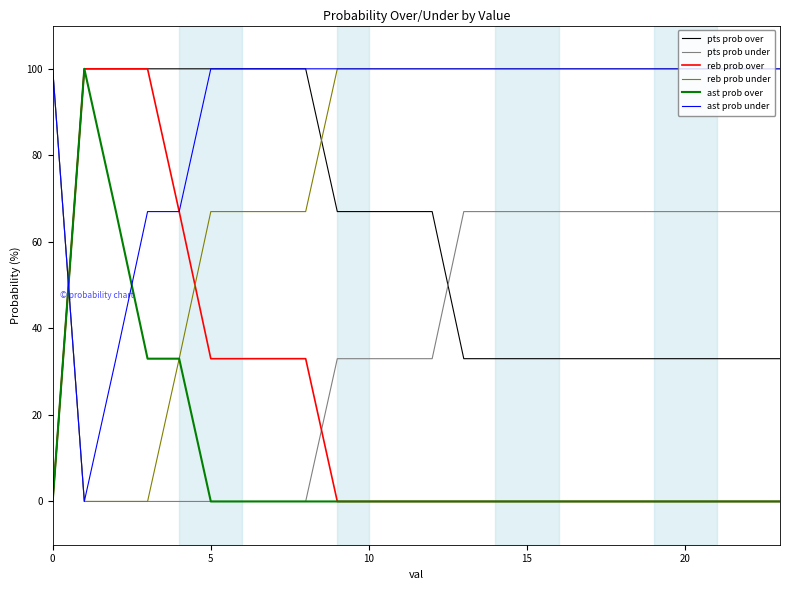

What is the greatest value displayed?

100